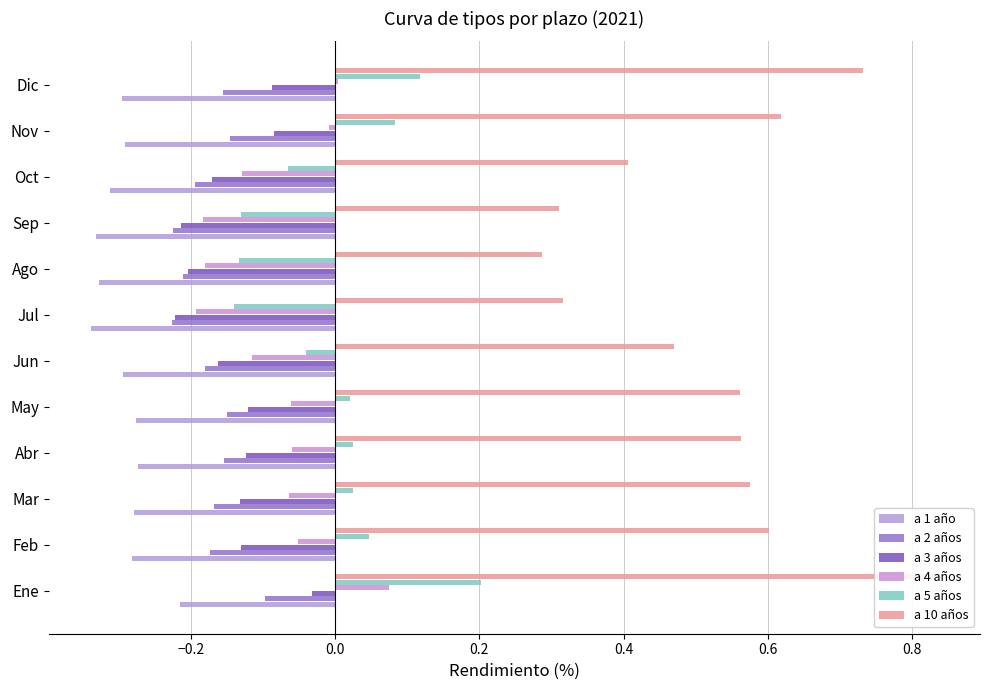

How many values in the a 4 años series are below 0?

10